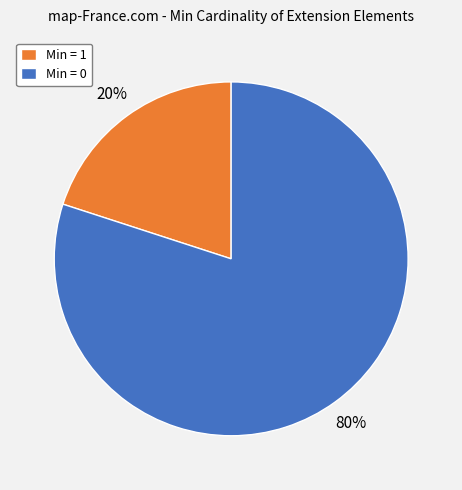

How many segments does this pie chart have?

2